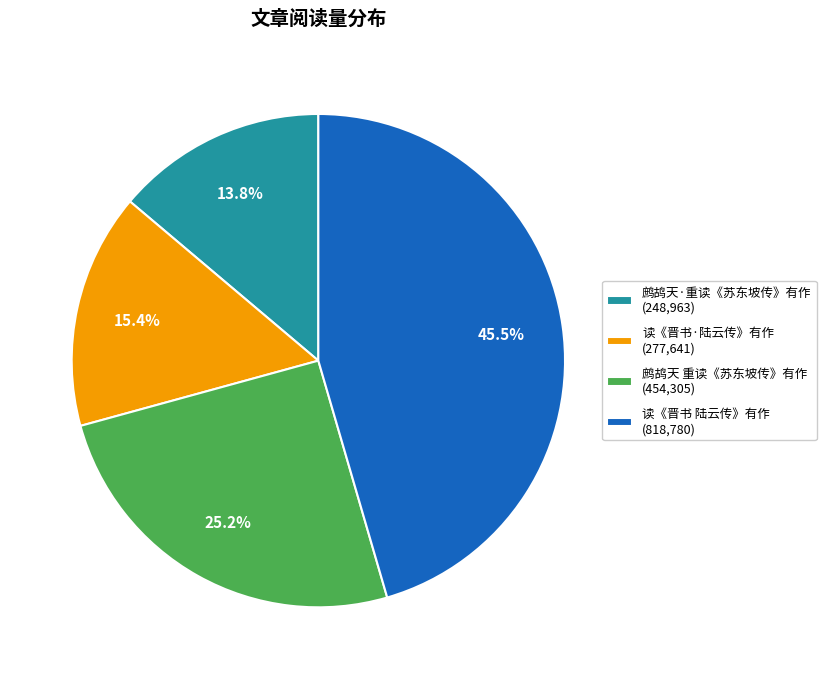

What is the smallest slice in the pie chart?

鹧鸪天·重读《苏东坡传》有作